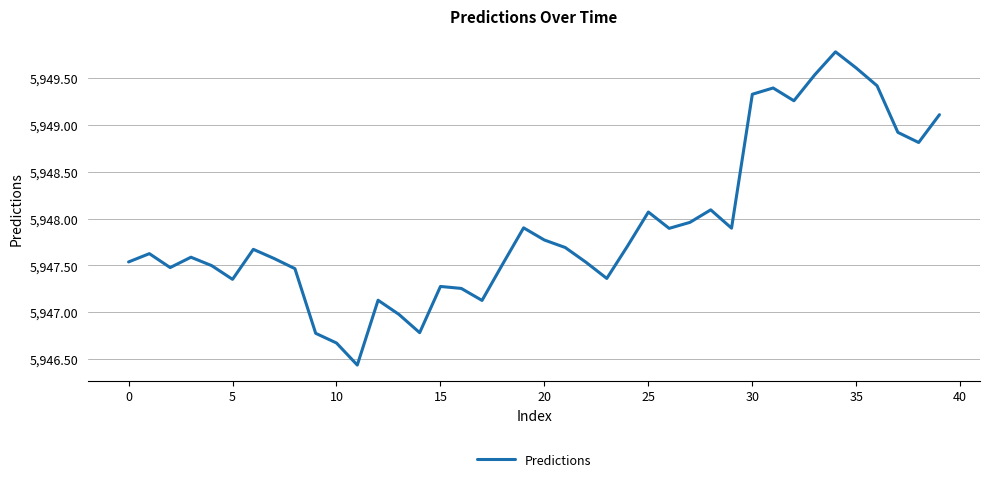

What is the greatest value displayed?

5949.8